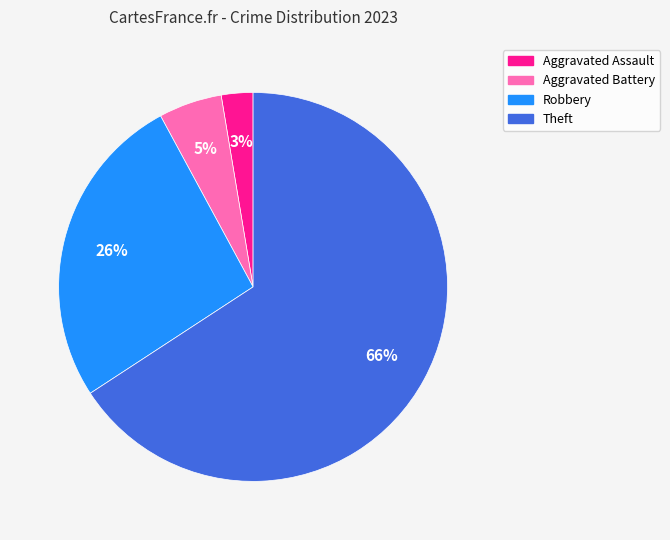

To the nearest percent, what percentage of the pie is Theft?

66%